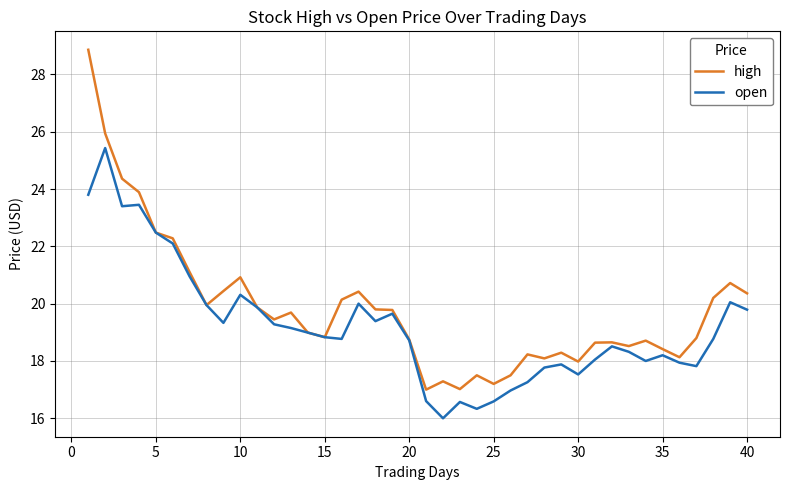

How many distinct data groups are displayed?

2